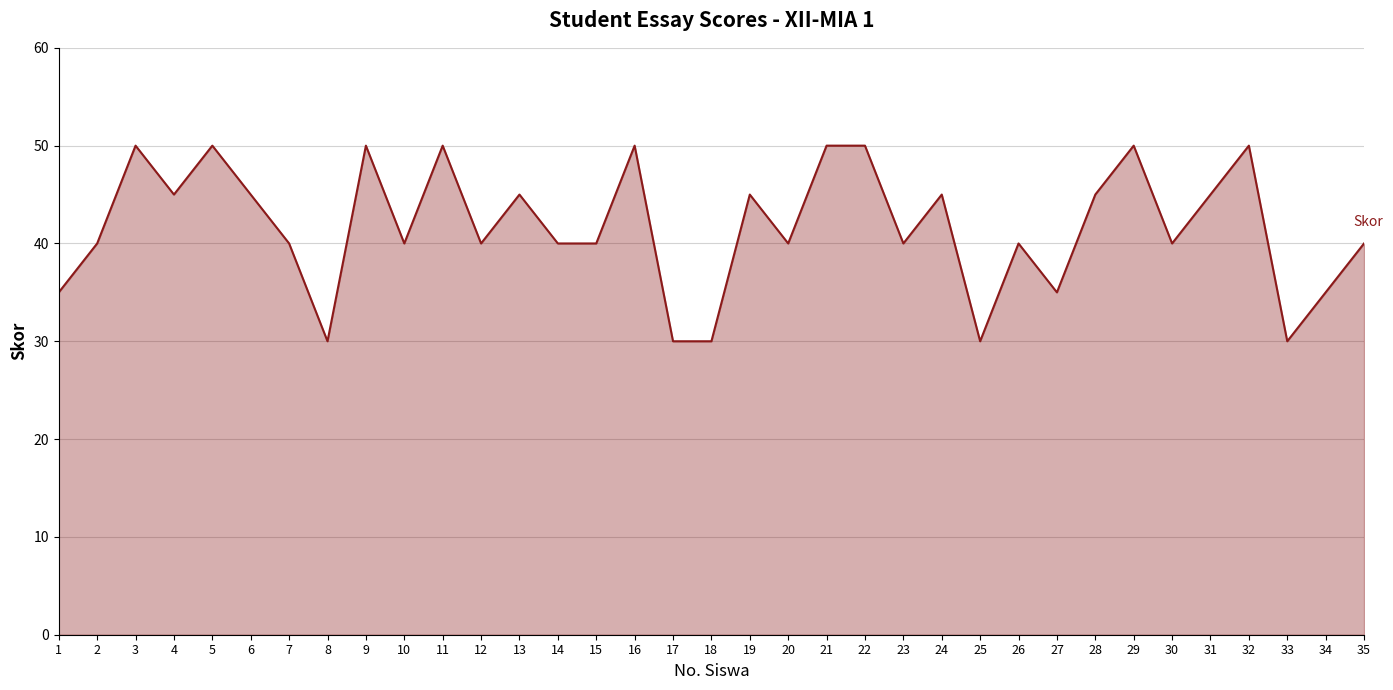

Read the value at 25, to the nearest 5.

30